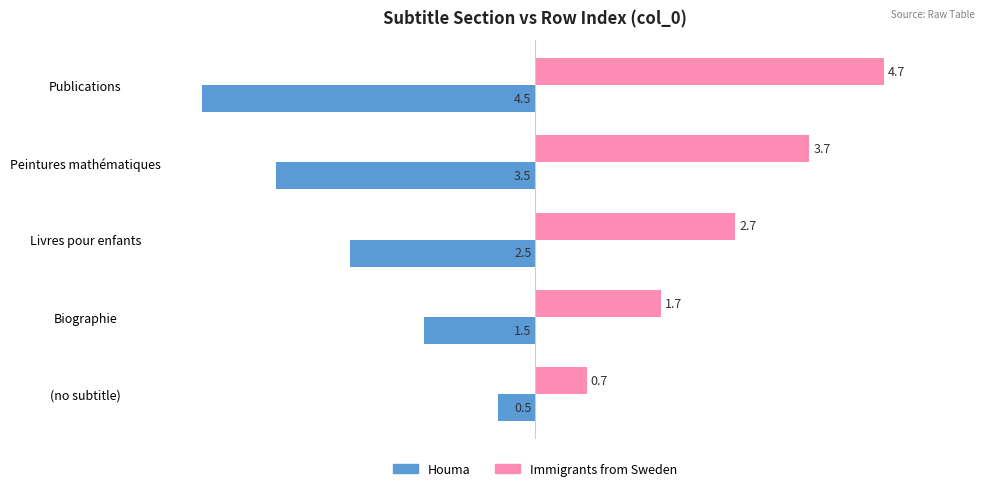

At how many categories does at least one series exceed 0?

5